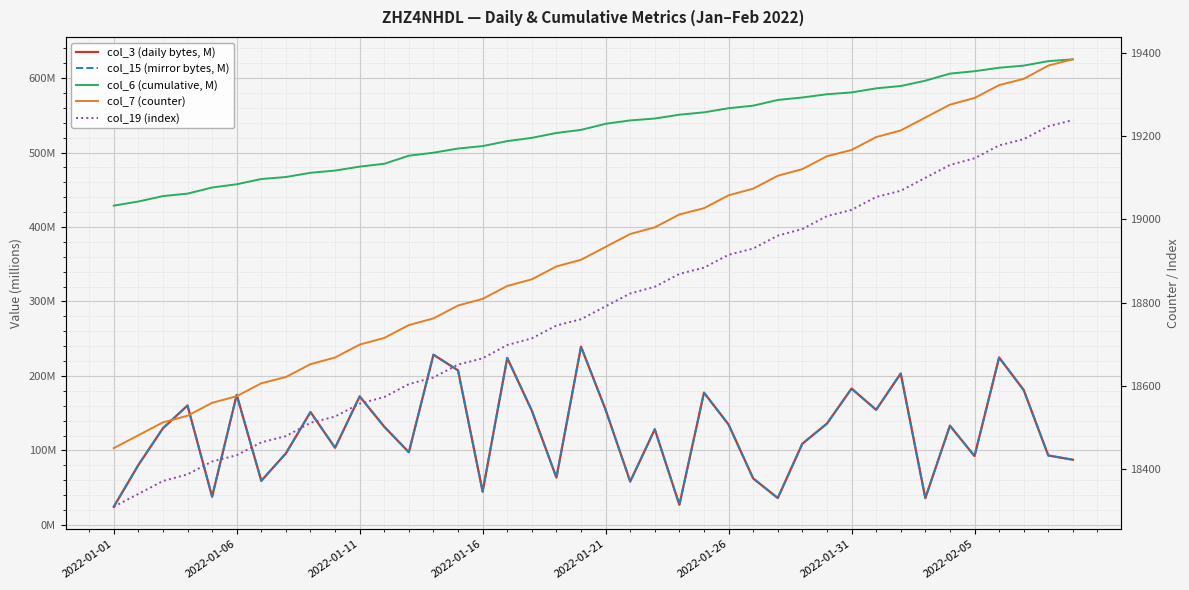

Reading left to right, list all the values displayed in this chart.

col_3 (daily bytes, M): 24.2	80.3	129.7	160.3	37.8	174.6	59.2	96.0	151.5	103.5	172.5	131.8	97.5	228.5	207.5	44.6	224.2	153.4	63.4	239.3	154.6	58.1	128.3	26.9	177.5	134.7	62.4	36.0	109.0	136.0	183.0	154.5	203.3	35.9	133.2	92.4	224.7	181.1	93.2	87.5
col_15 (mirror bytes, M): 24.2	80.3	129.7	160.3	37.8	174.6	59.2	96.0	151.5	103.5	172.5	131.8	97.5	228.5	207.5	44.6	224.2	153.4	63.4	239.3	154.6	58.1	128.3	26.9	177.5	134.7	62.4	36.0	109.0	136.0	183.0	154.5	203.3	35.9	133.2	92.4	224.7	181.1	93.2	87.5
col_6 (cumulative, M): 428.7	434.3	441.5	444.9	453.1	457.4	464.5	467.2	472.8	475.8	481.1	485.0	495.8	499.8	505.4	508.7	515.4	519.8	526.3	530.5	538.6	543.2	545.7	550.9	554.0	559.6	563.0	570.7	574.0	578.3	580.8	586.2	589.4	596.5	606.0	609.3	613.9	616.8	622.8	625.2
col_7 (counter): 18450.0	18481.0	18512.0	18528.0	18559.0	18575.0	18606.0	18621.0	18652.0	18668.0	18699.0	18715.0	18746.0	18762.0	18793.0	18809.0	18840.0	18856.0	18887.0	18903.0	18934.0	18965.0	18981.0	19012.0	19027.0	19058.0	19074.0	19105.0	19121.0	19152.0	19167.0	19198.0	19214.0	19245.0	19276.0	19292.0	19323.0	19338.0	19370.0	19385.0
col_19 (index): 18309.0	18340.0	18371.0	18387.0	18418.0	18433.0	18464.0	18479.0	18511.0	18526.0	18557.0	18573.0	18604.0	18620.0	18651.0	18666.0	18698.0	18714.0	18745.0	18760.0	18791.0	18822.0	18838.0	18869.0	18884.0	18915.0	18930.0	18961.0	18977.0	19008.0	19023.0	19054.0	19069.0	19100.0	19131.0	19147.0	19178.0	19193.0	19224.0	19239.0